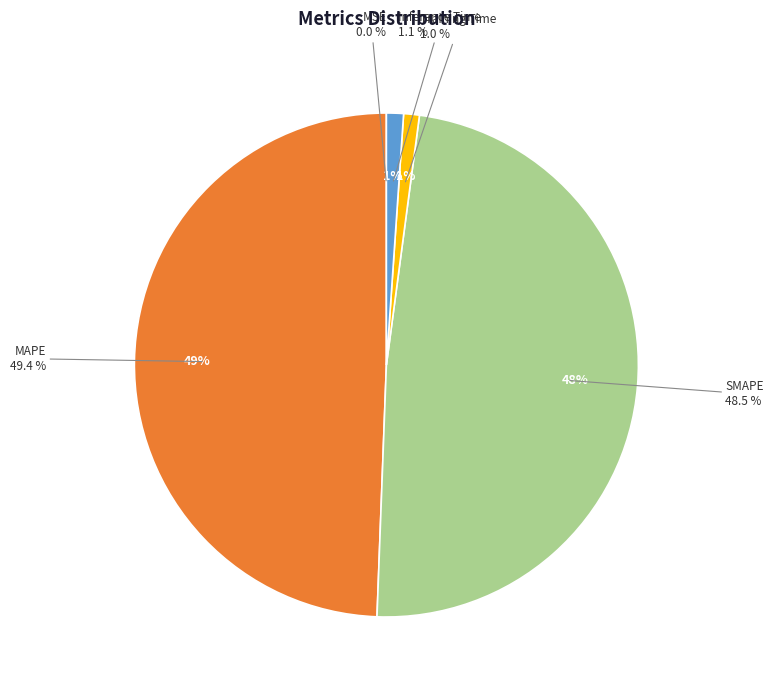

To the nearest percent, what percentage of the pie is Training Time?

1%